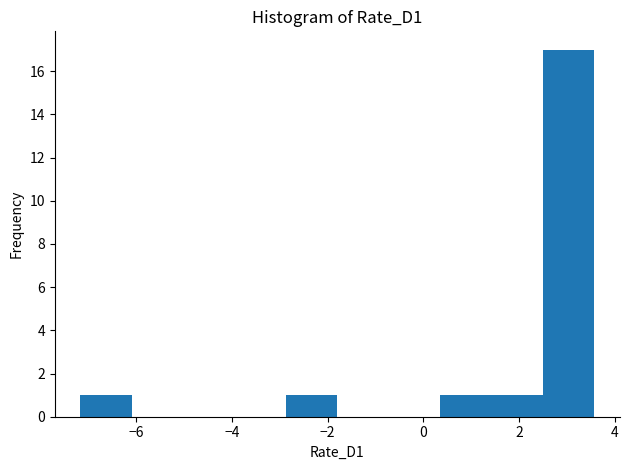

Reading left to right, list every bar in this chart as the range it spans on the x-axis followed by its height. Neither the bar edges nor the heights are printed on the chart, so give them approximately, as read against the axes.

-7.2 to -6.0: 1
-6.0 to -5.0: 0
-5.0 to -4.0: 0
-4.0 to -2.8: 0
-2.8 to -1.8: 1
-1.8 to -0.8: 0
-0.8 to 0.4: 0
0.4 to 1.4: 1
1.4 to 2.4: 1
2.4 to 3.6: 17